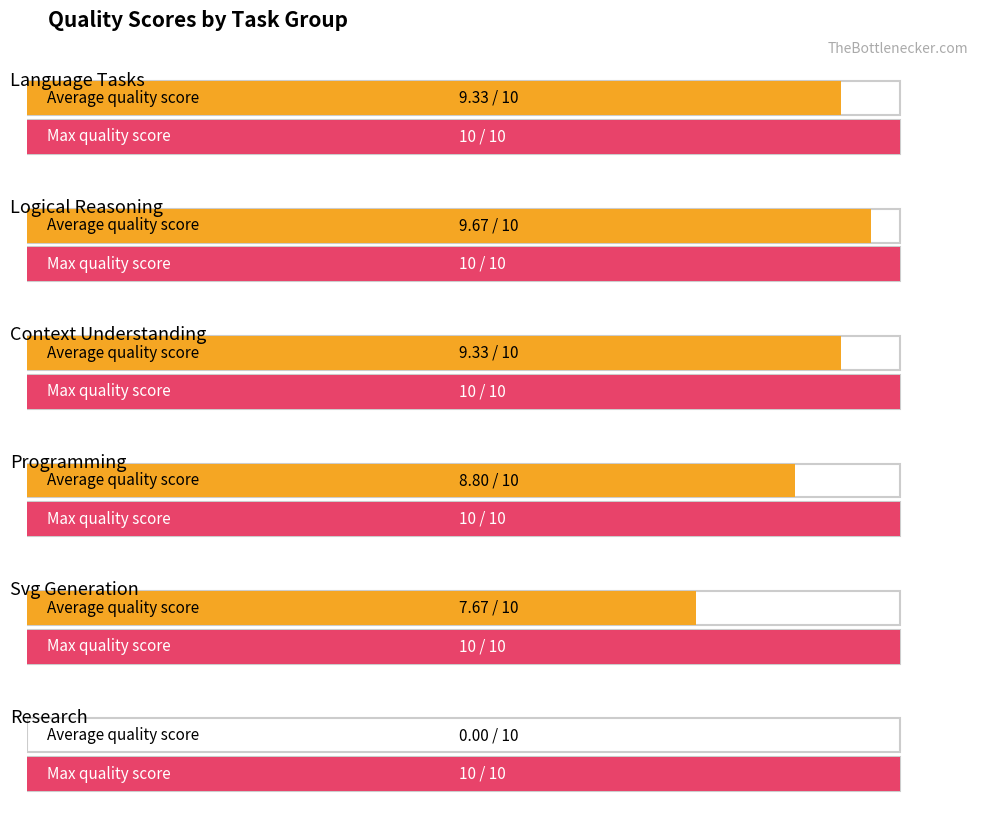

Reading right to left, transcribe all the data shown in this chart.

research=0.0	svg_generation=7.7	programming=8.8	context_understanding=9.3	logical_reasoning=9.7	language_tasks=9.3